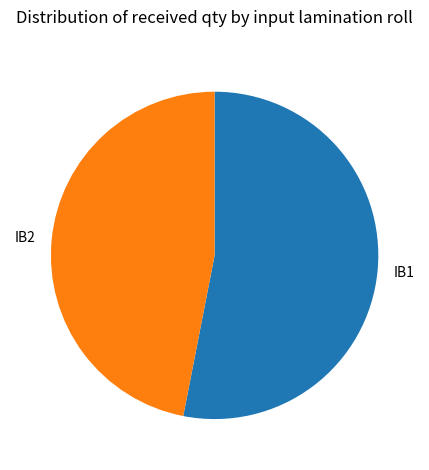

Which slice represents more than half of the pie?

IB1